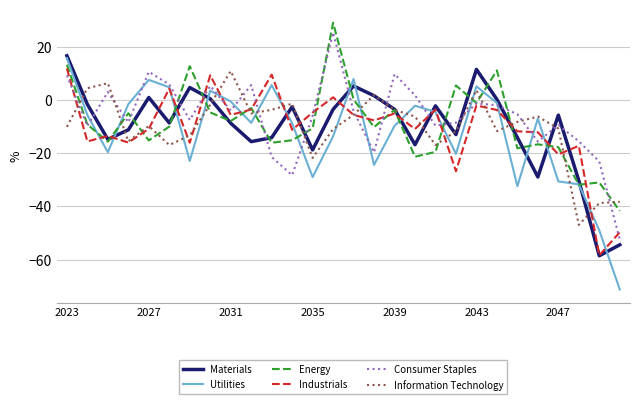

What is the greatest value displayed?

28.9